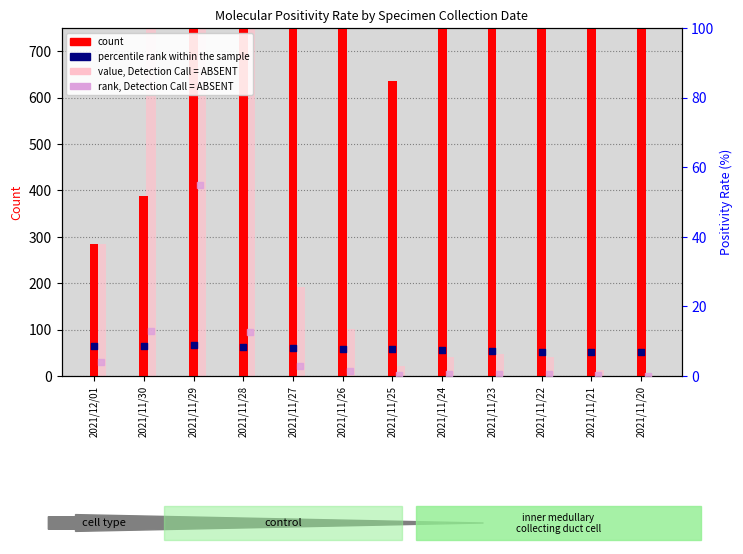

Which series has the largest Y range (max minus min)?

count